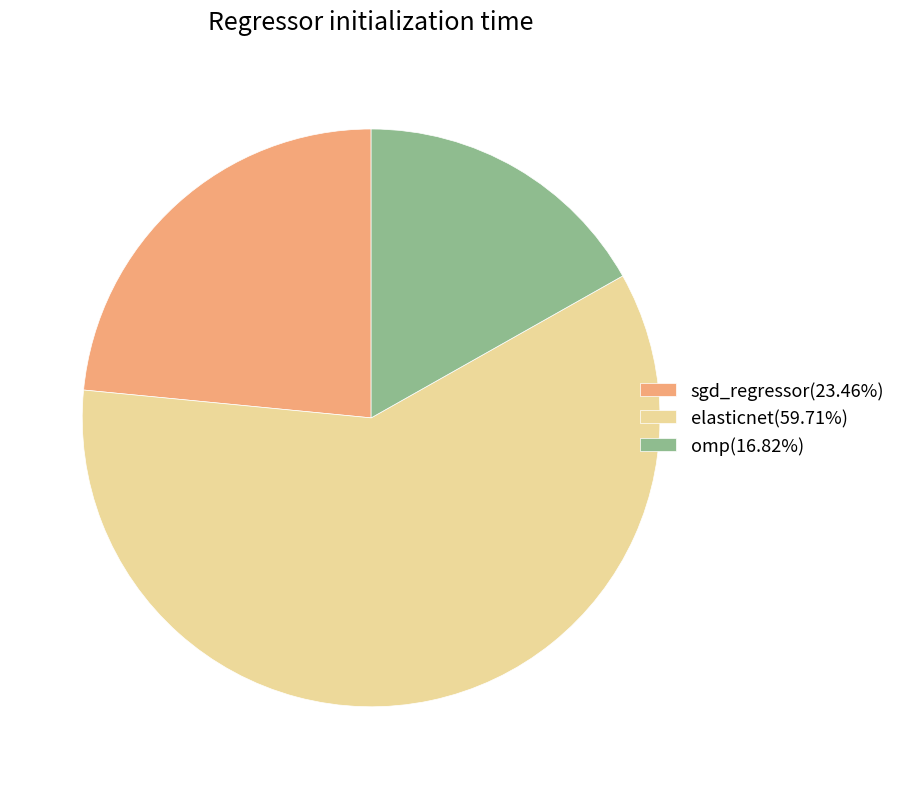

How many slices are in this pie chart?

3